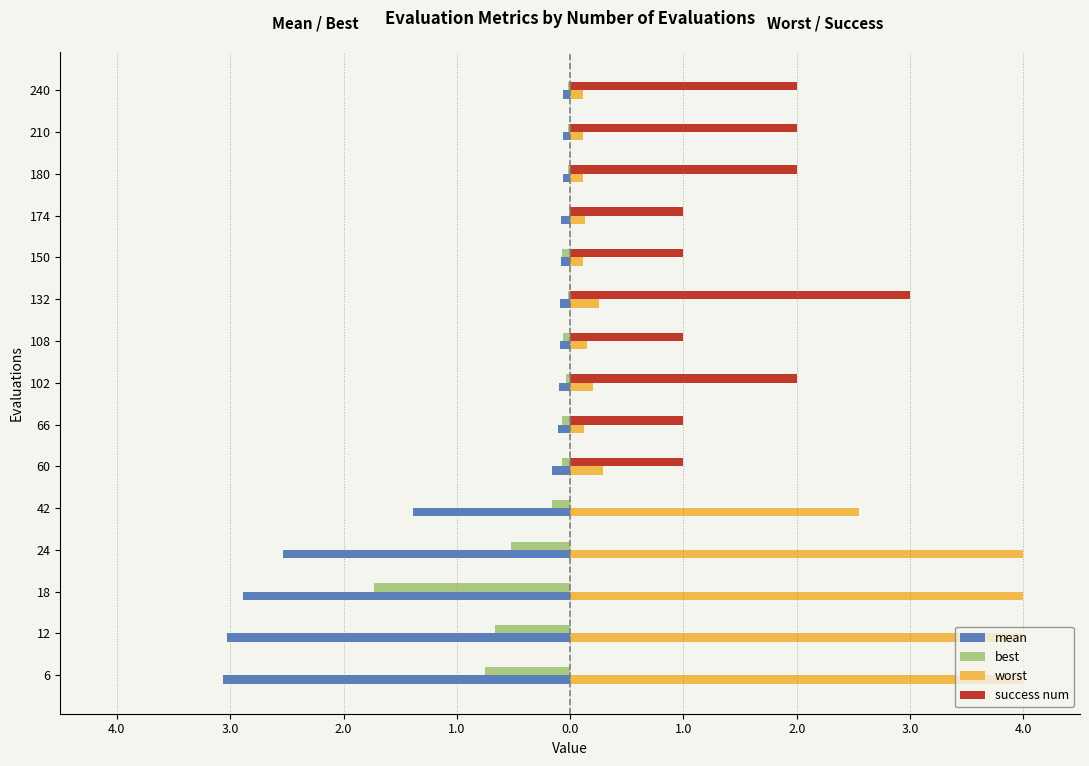

Which series has the widest spread of values?

worst